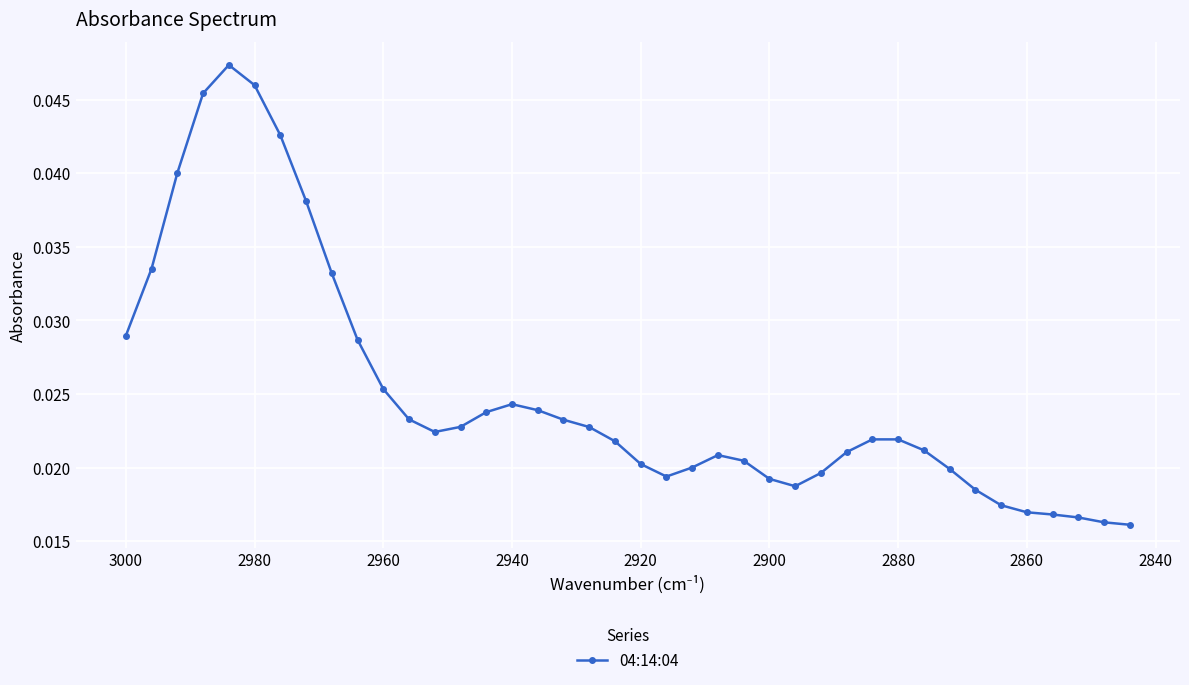

How many points are higher than both their immediate neighbors (excluding endpoints)?

4